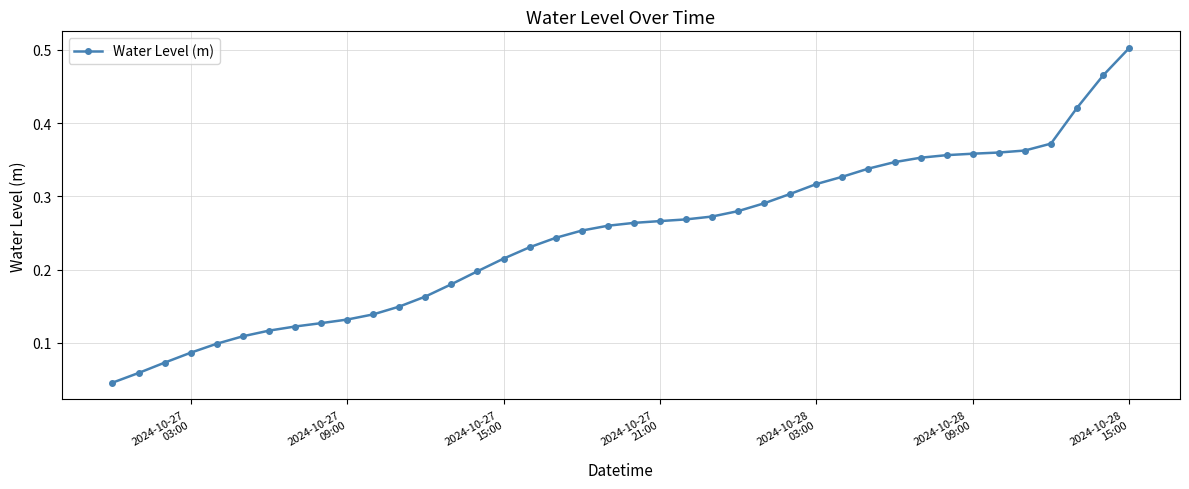

What is the sum of all values?

9.8